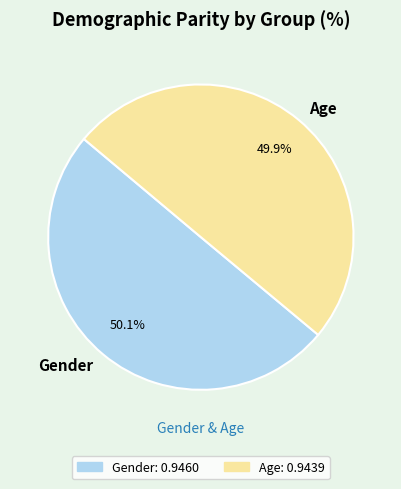

Is the sum of Gender and Age greater than half?

Yes